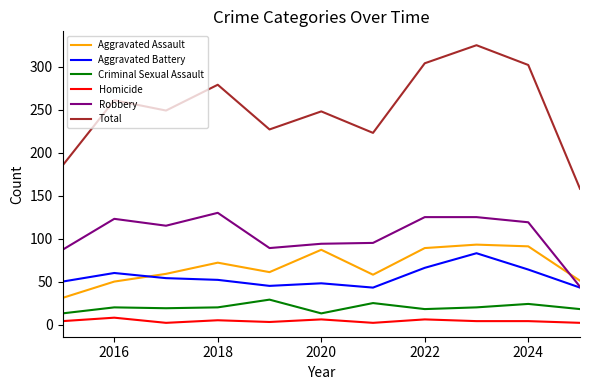

What is the highest value of the Aggravated Battery series?

83